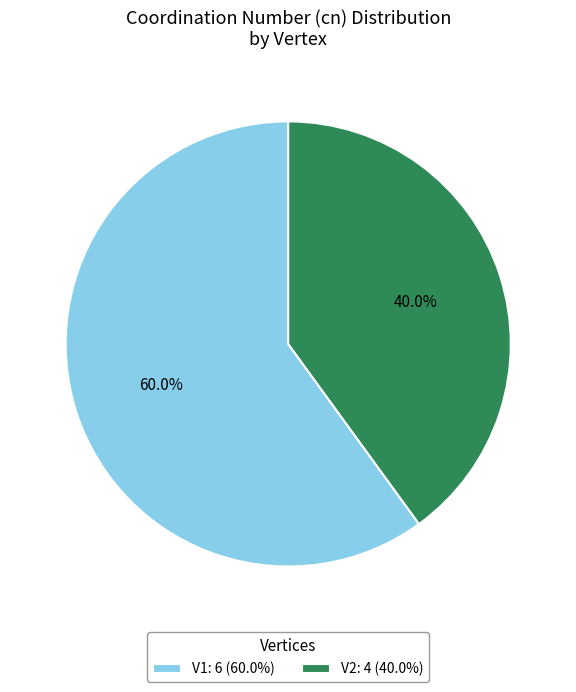

To the nearest percent, what is the difference between the largest and smallest slice percentages?

20%